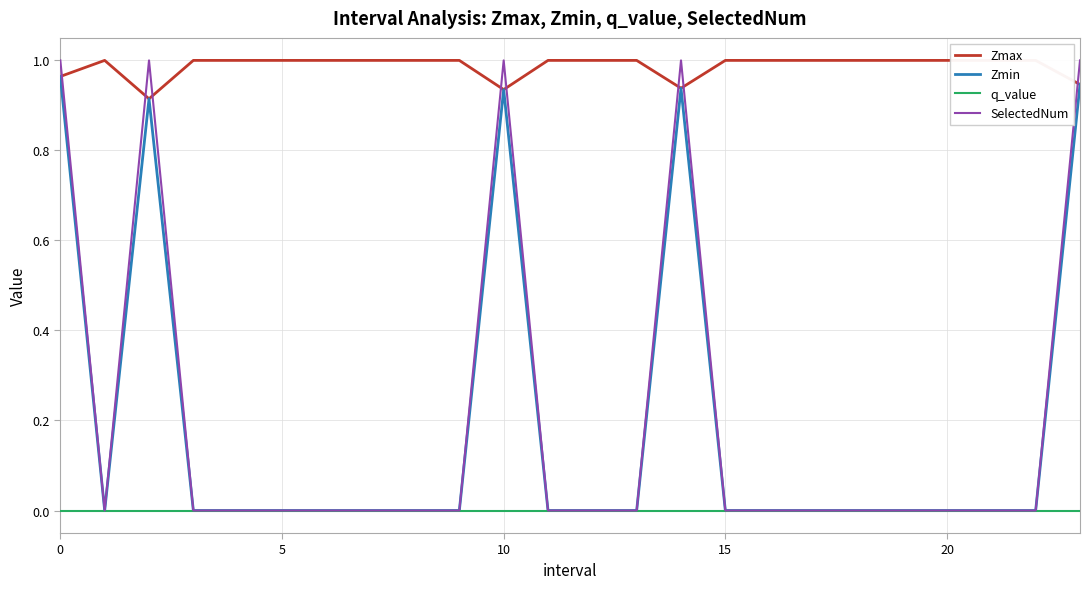

True or false: q_value and Zmin intersect in this chart.

False